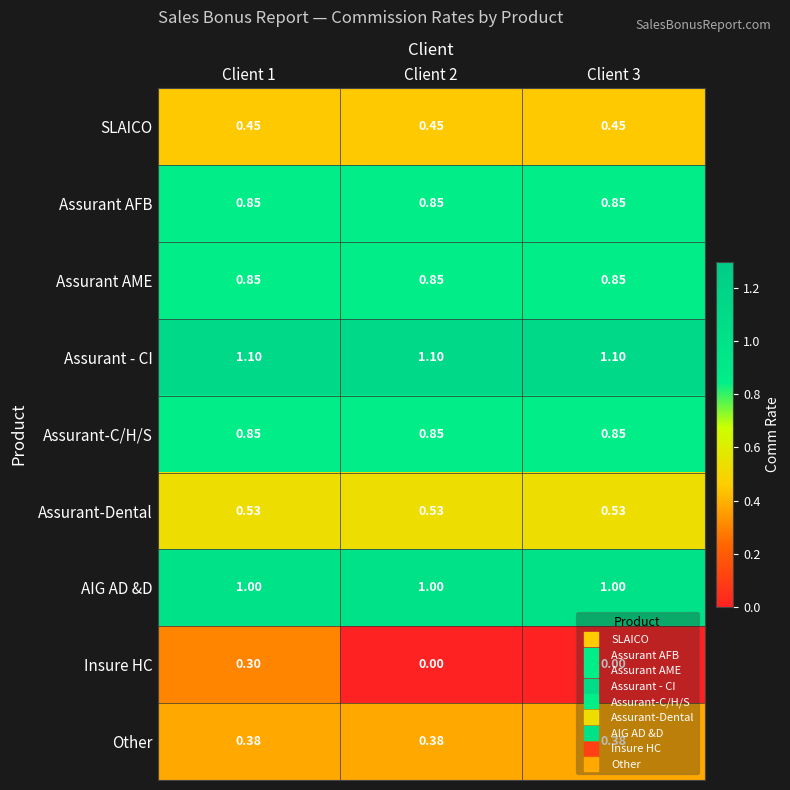

Is the value of Other at Client 2 greater than the value of Assurant AME at Client 3?

No